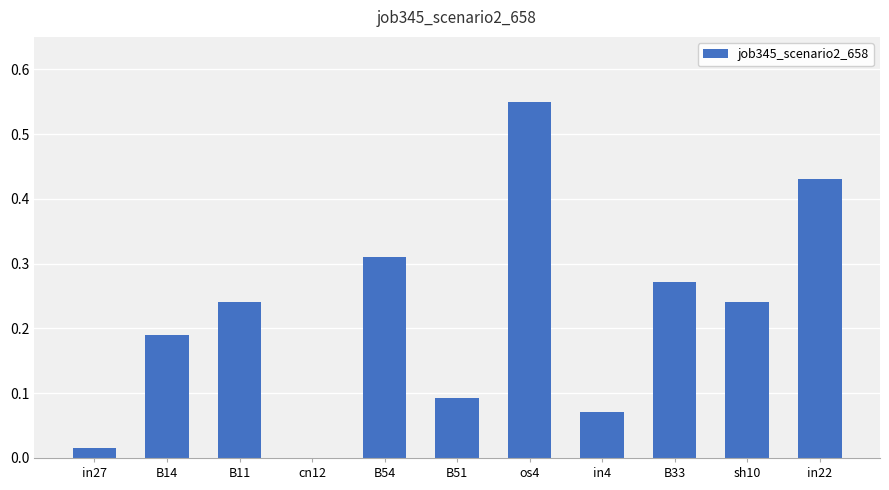

True or false: the data shows 0.0 at cn12.

True